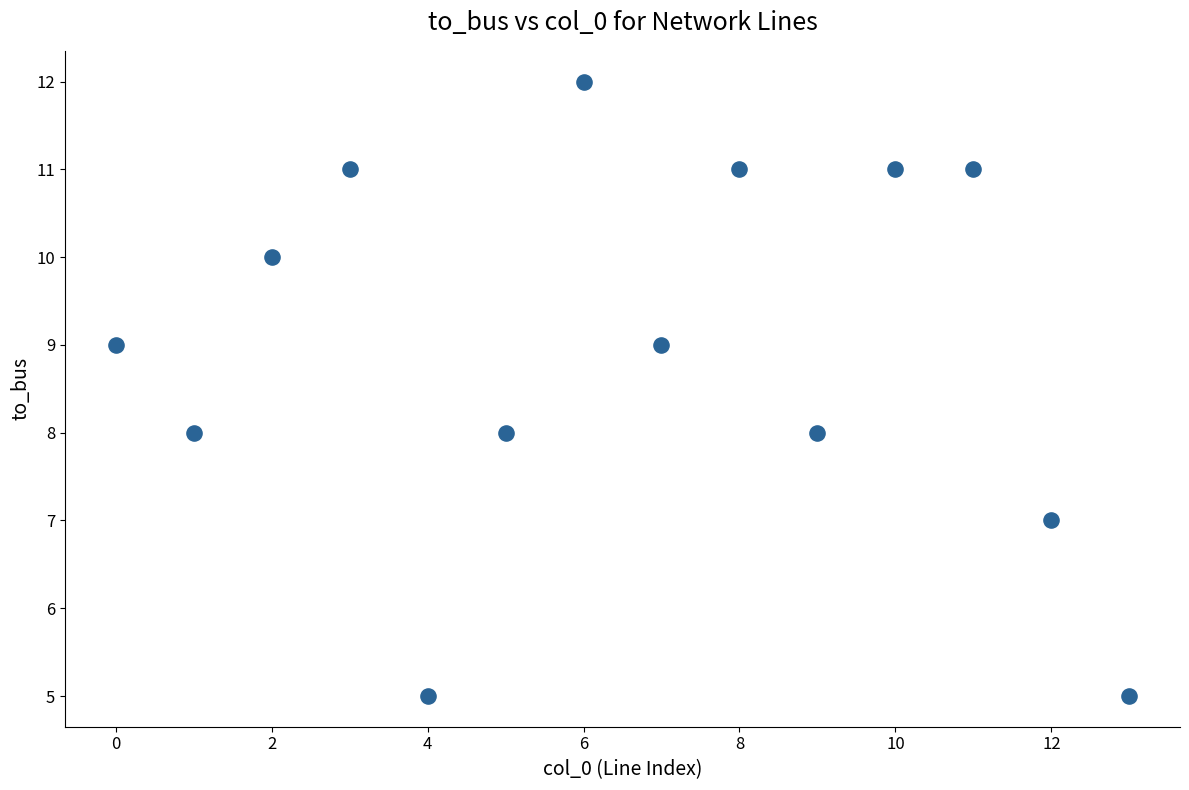

What is the range of Y values (max minus min)?

7